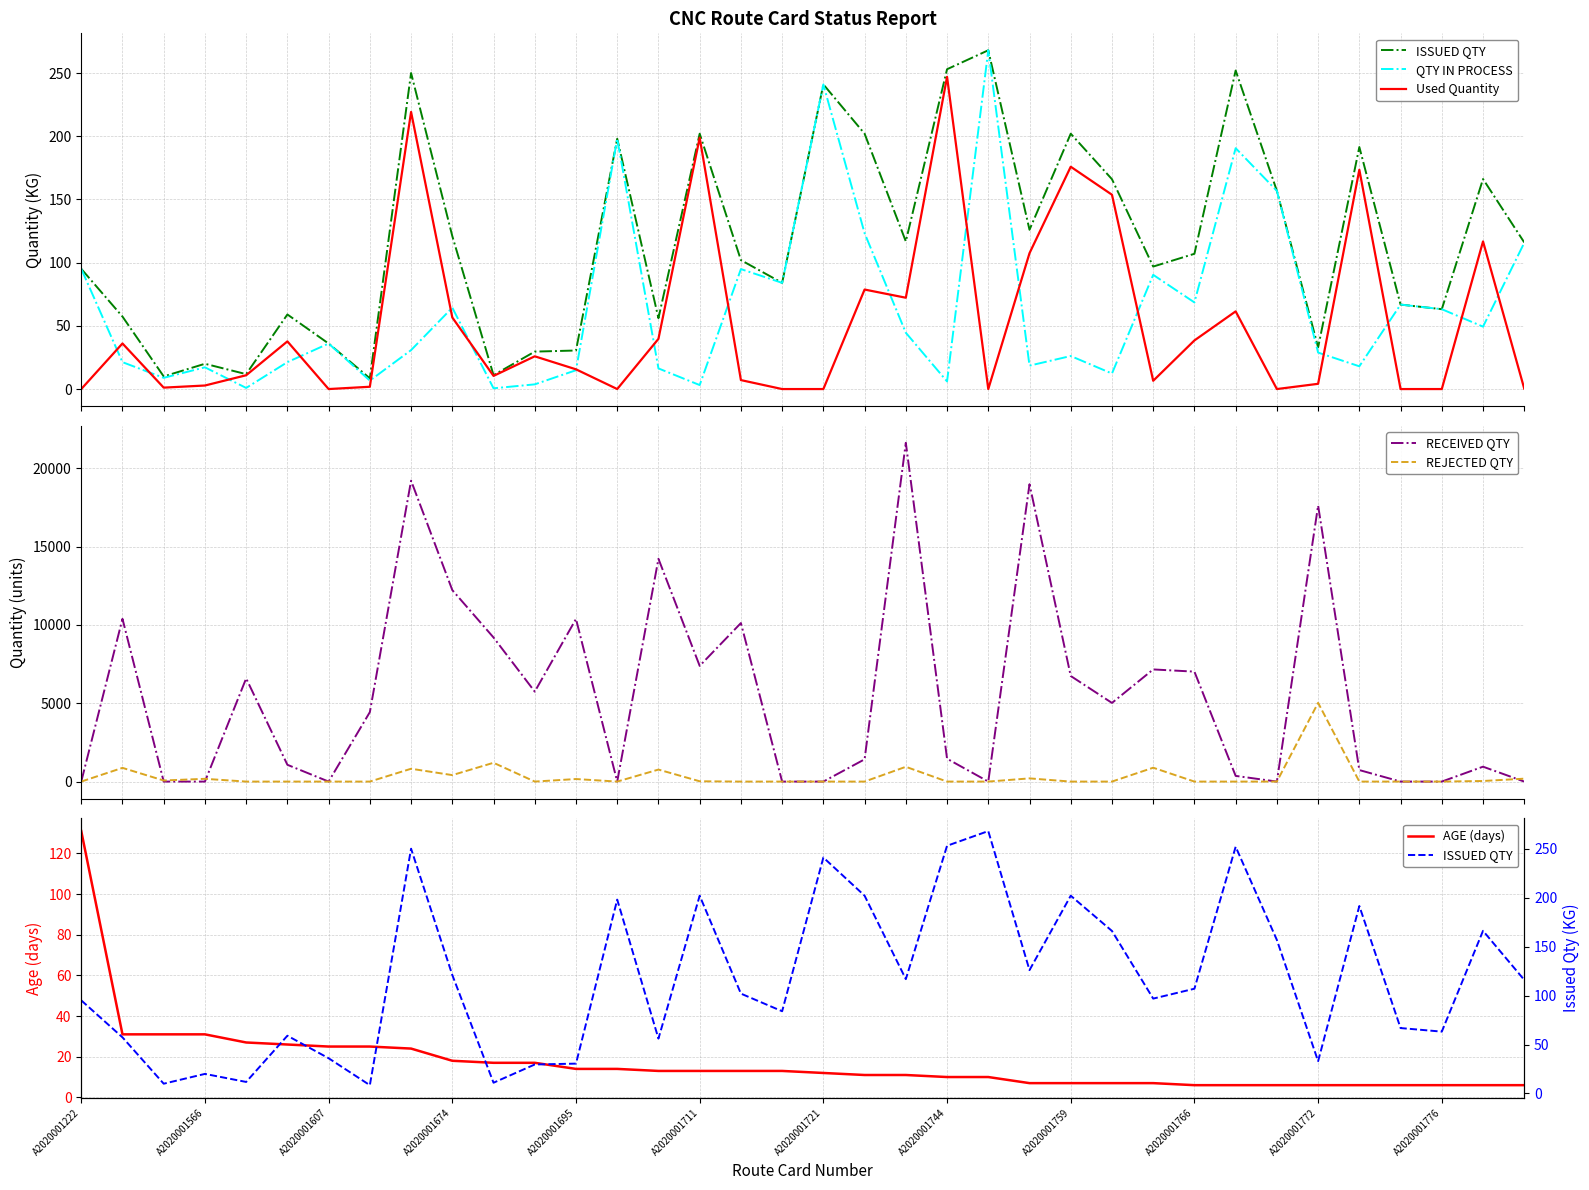

At how many categories does at least one series exceed 16352?

4